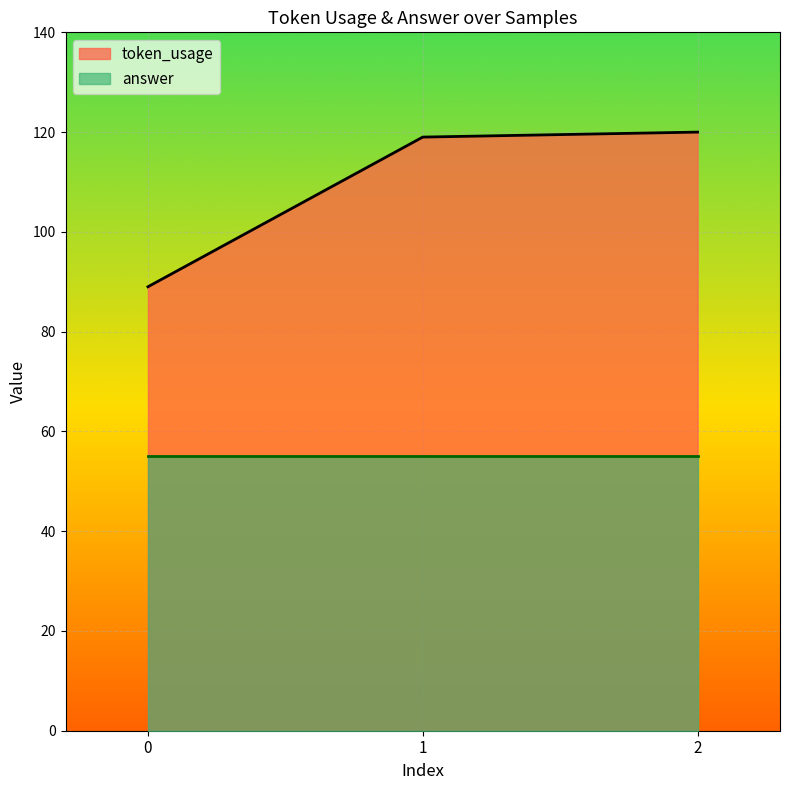

Reading right to left, extract all data points from this chart.

120	119	89